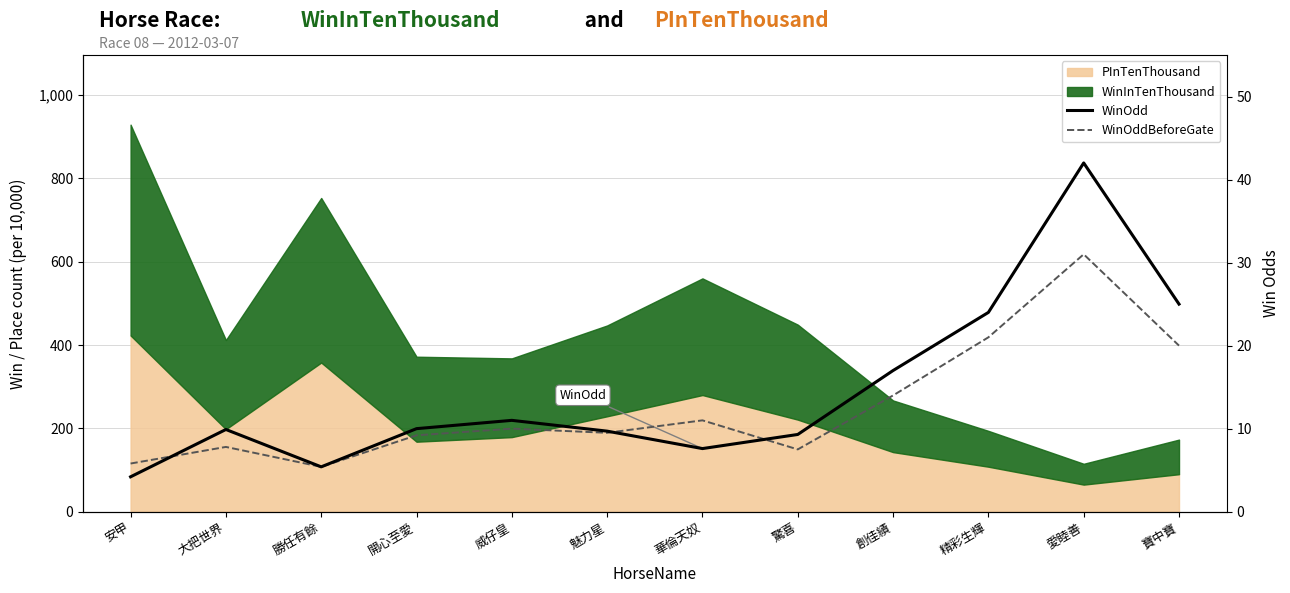

List the labels in order of WinOdd value, smallest first.

安甲, 勝任有餘, 華倫天奴, 驚喜, 魅力星, 大把世界, 開心至愛, 威仔皇, 創佳績, 精彩生輝, 寶中寶, 愛睦善